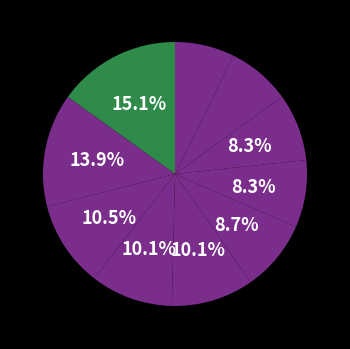

To the nearest percent, what is the combined percentage of model and process?

19%